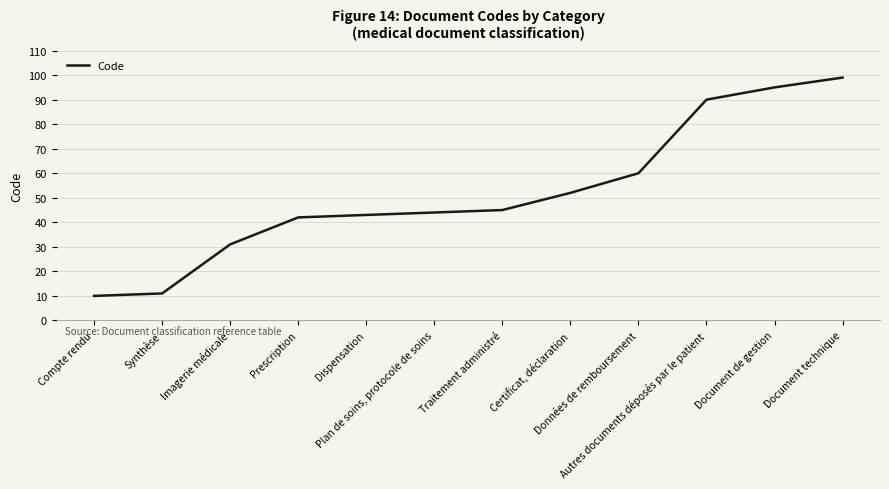

Where is the data nearest to the value 54?

Certificat, déclaration